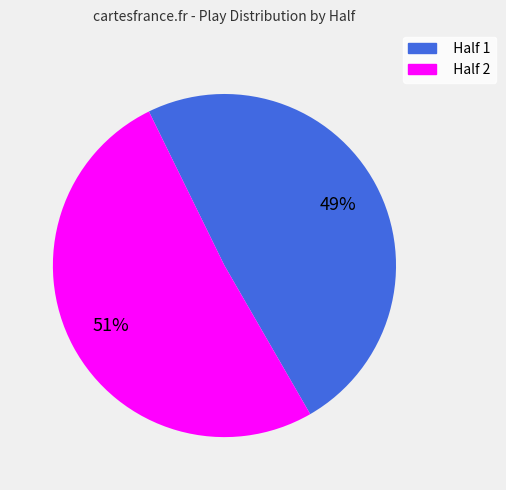

Is Half 2 the majority of the pie?

Yes